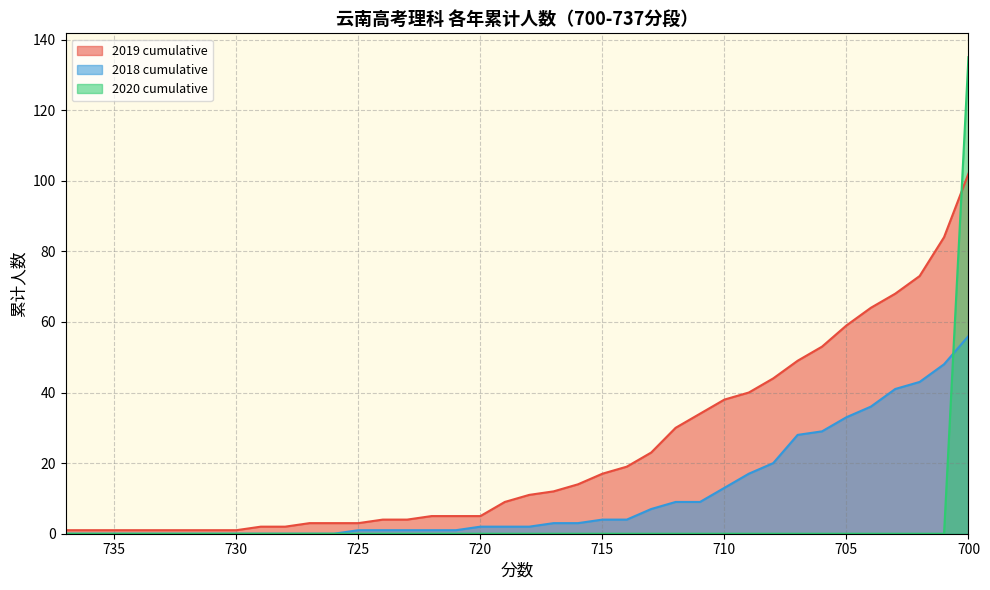

At which category is the sum across all series the highest?

700